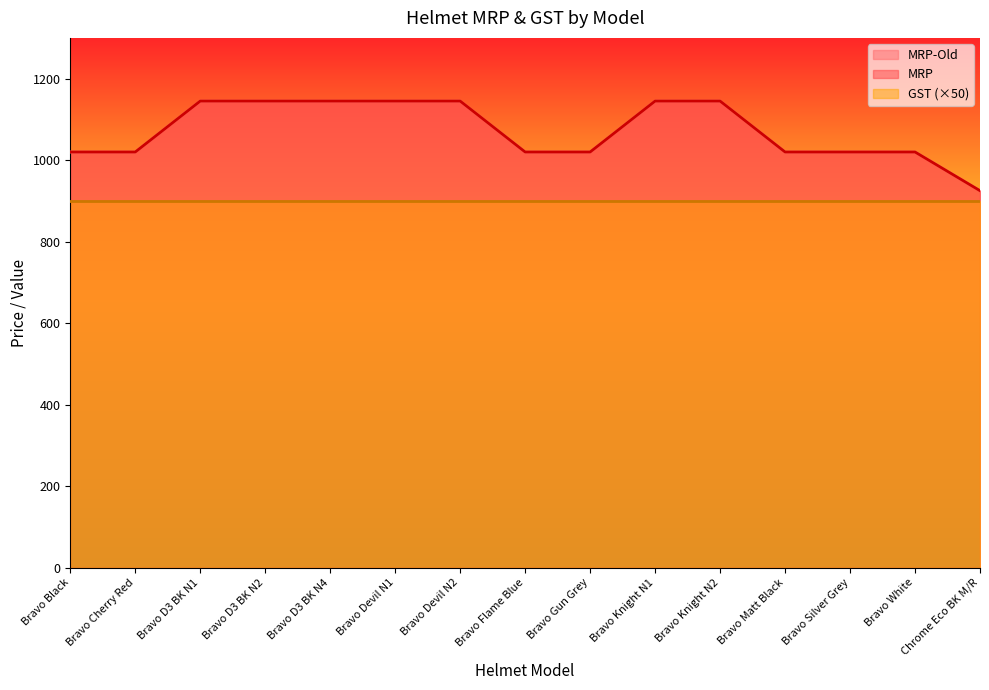

What is the highest value of the MRP-Old series?

1145